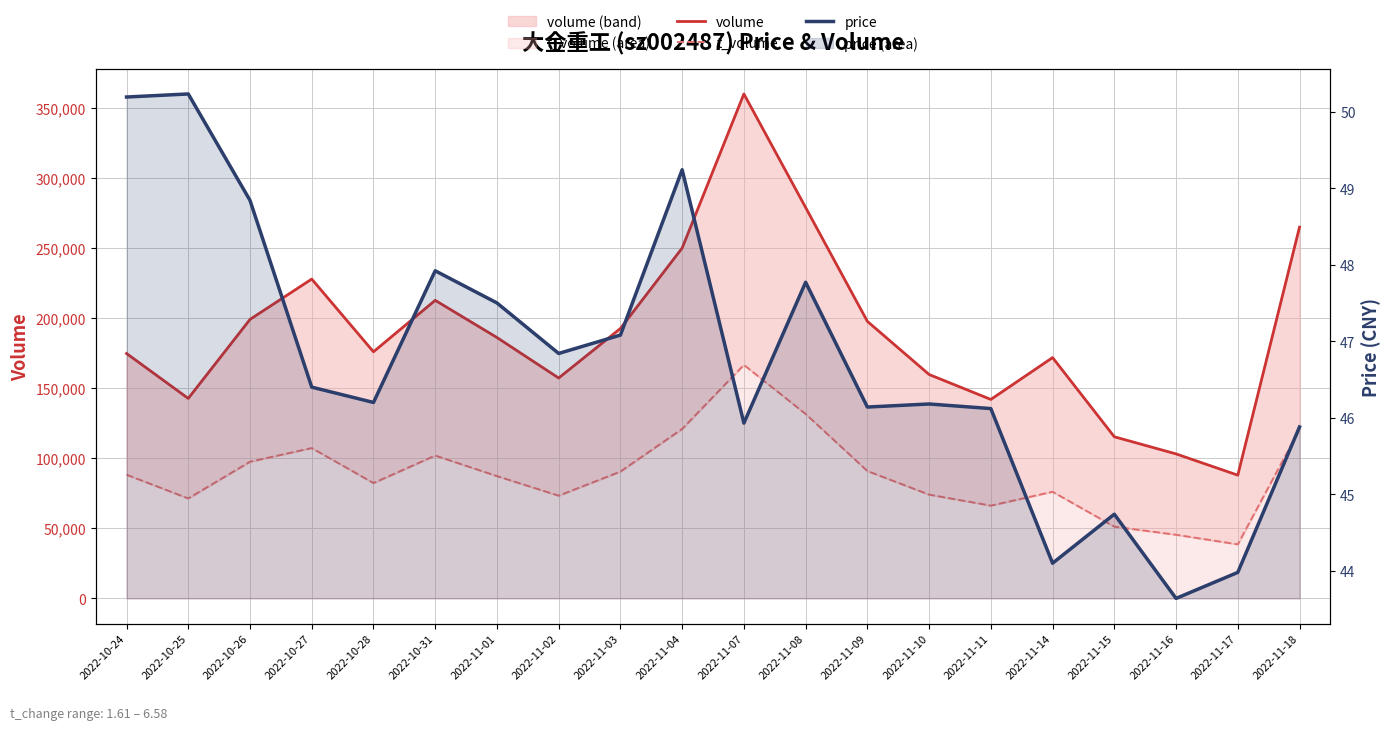

The t_volume series shows 101925.0 at 2022-10-31. True or false?

True